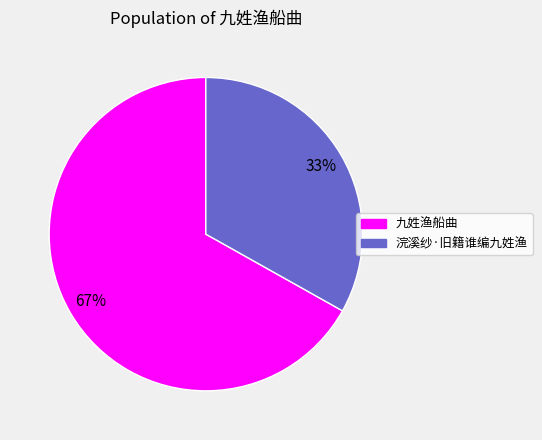

Do 浣溪纱·旧籍谁编九姓渔 and 九姓渔船曲 together represent more than half of the pie?

Yes